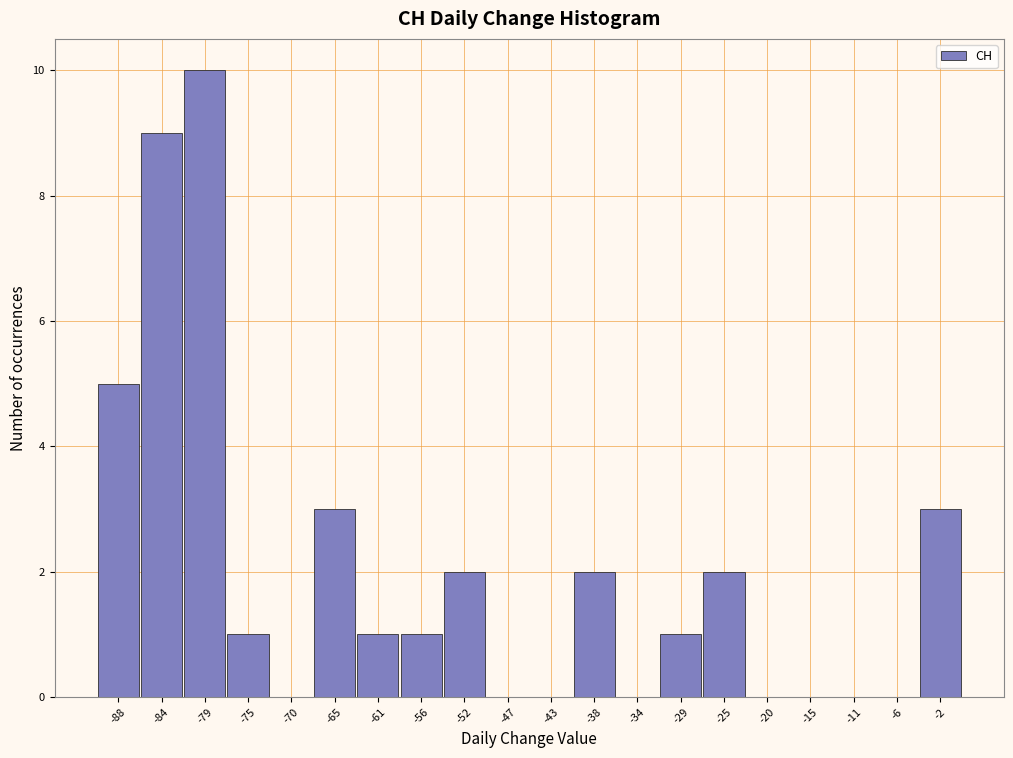

Over which range of the x-axis is the bar tallest?

-81.40 to -76.85